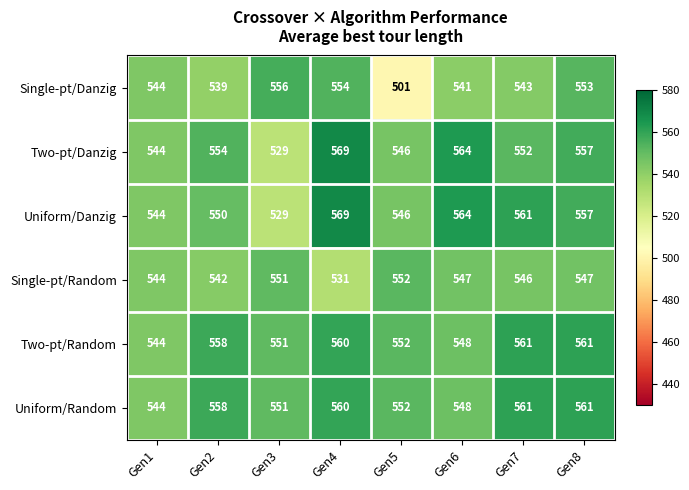

List the labels in order of Uniform/Danzig value, largest first.

Gen4, Gen6, Gen7, Gen8, Gen2, Gen5, Gen1, Gen3